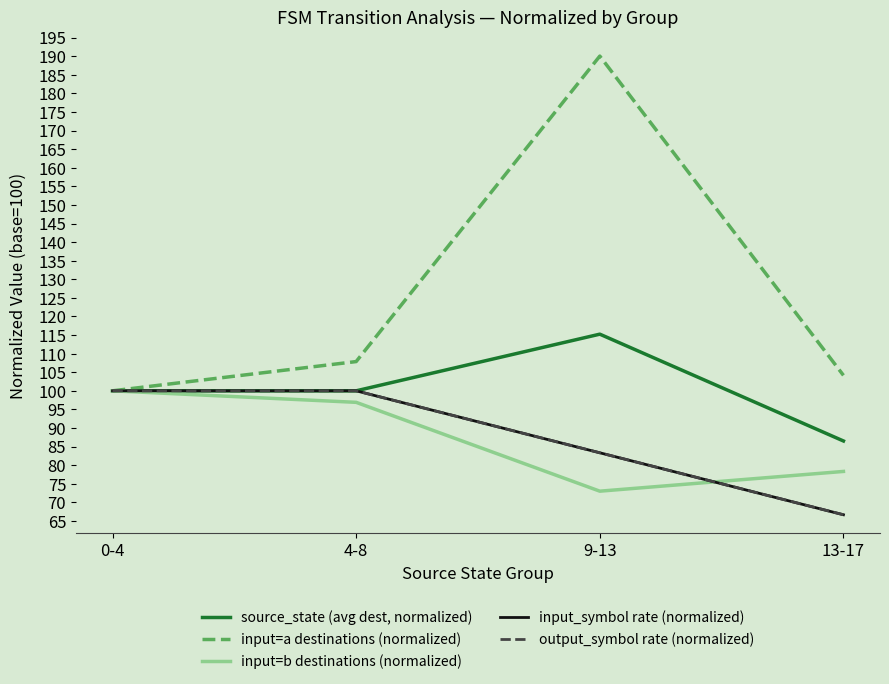

Does the chart have visible grid lines?

No